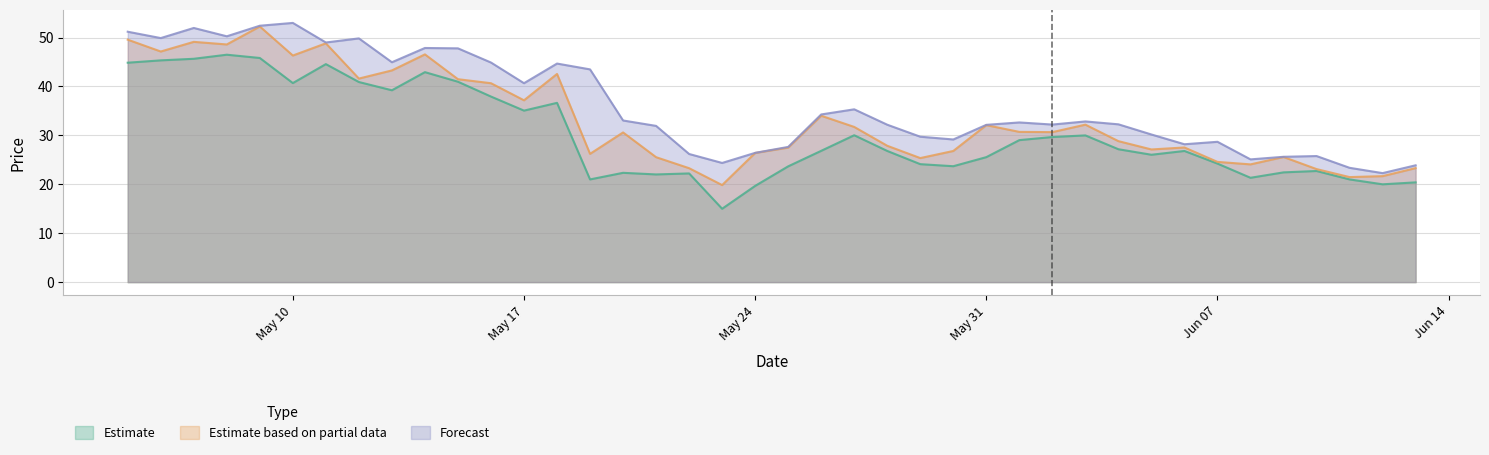

How many series are shown in this chart?

3